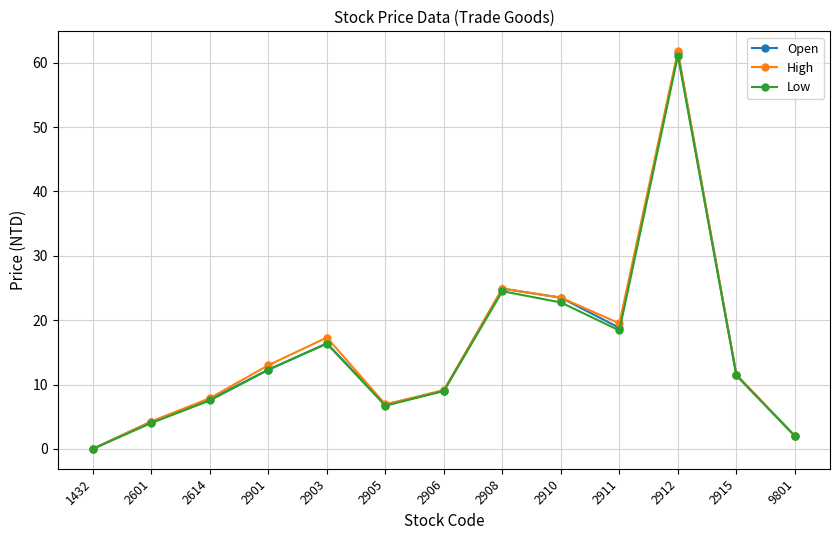

What is the value of the Low point at the 4th from the left?

12.3